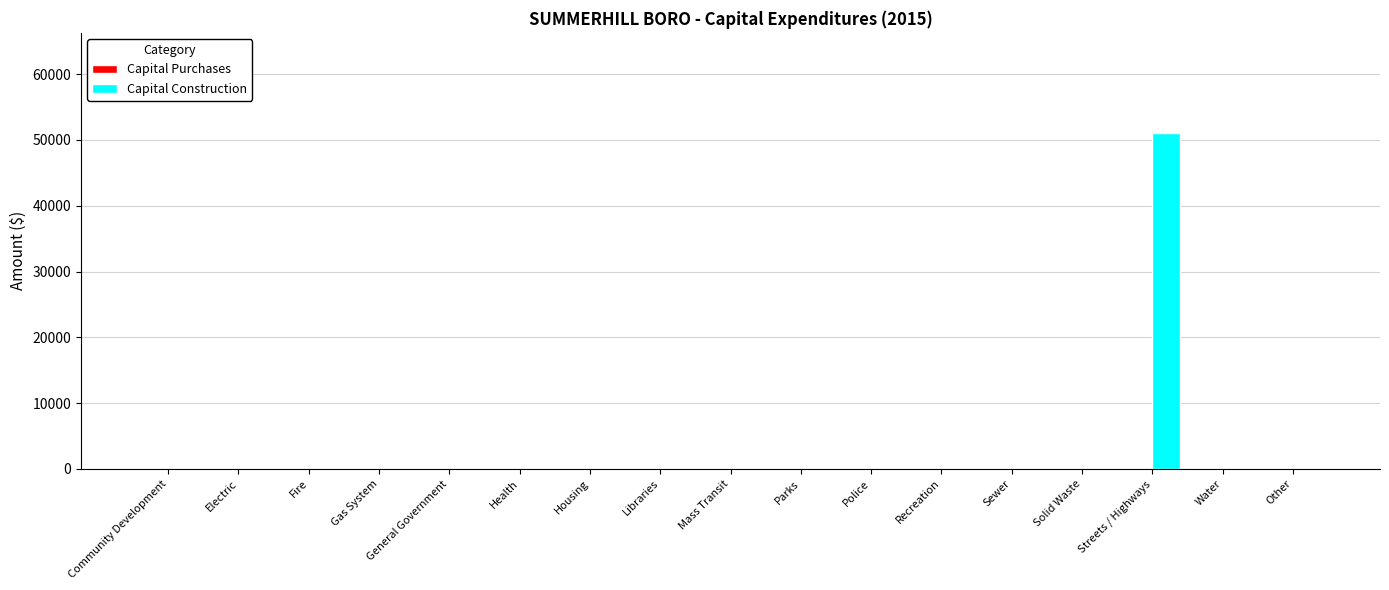

Which label corresponds to the largest value in the chart?

Streets / Highways